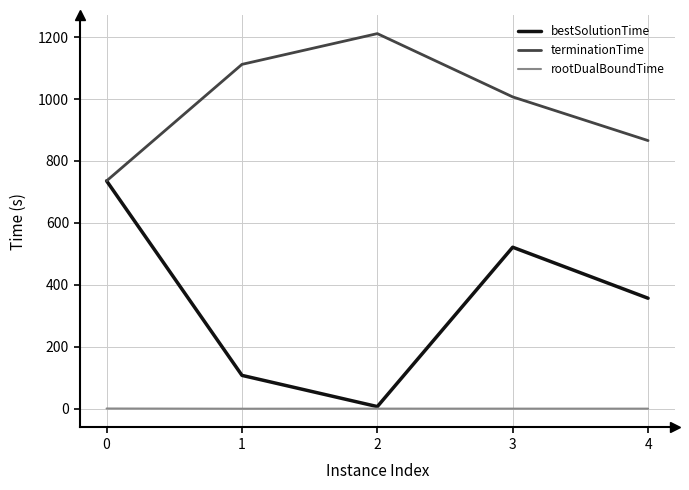

What is the average value of the bestSolutionTime series?

345.8